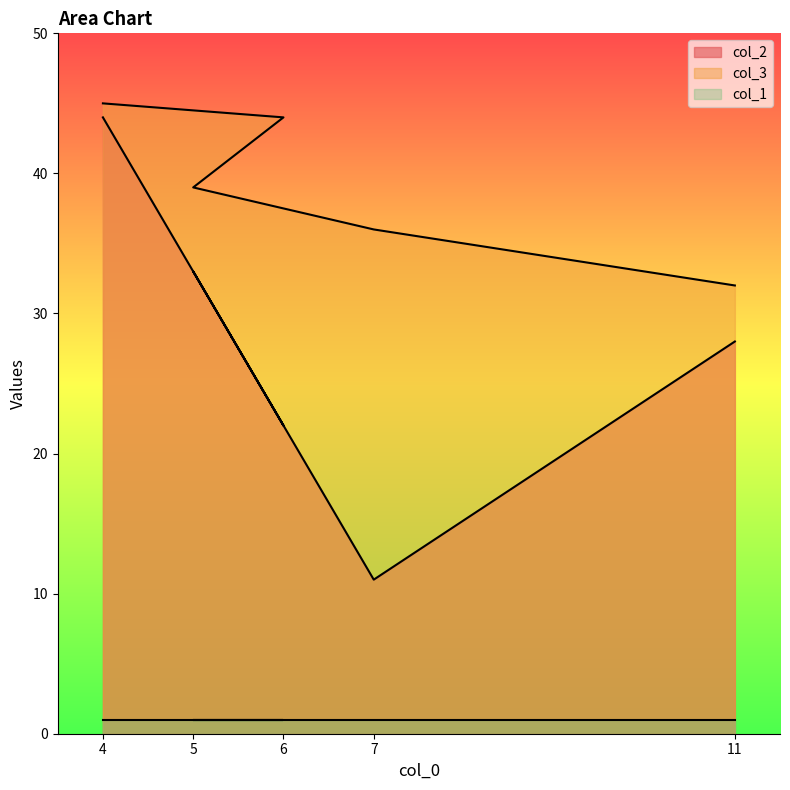

What is the sum of all col_2 values?

138